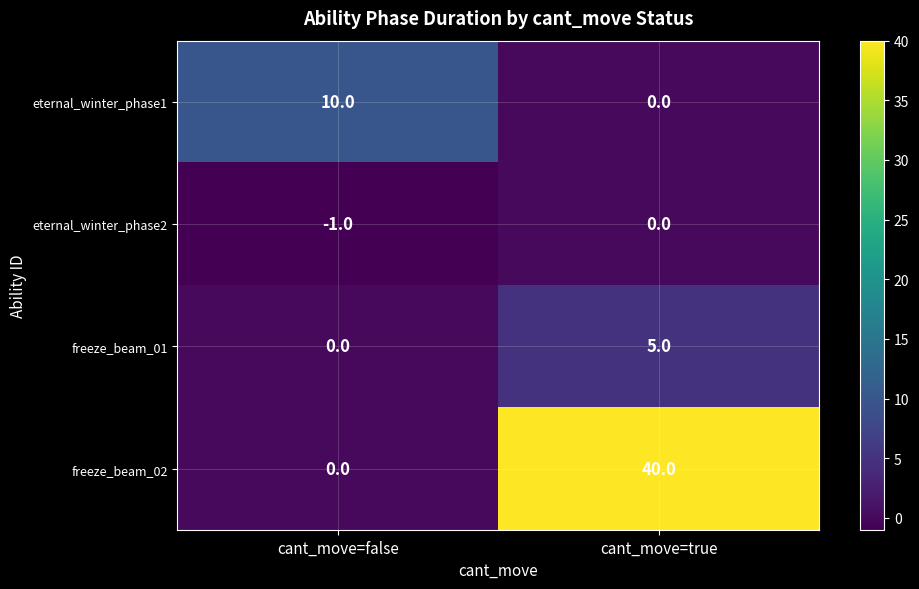

What is the difference between the freeze_beam_01 values at cant_move=true and cant_move=false?

5